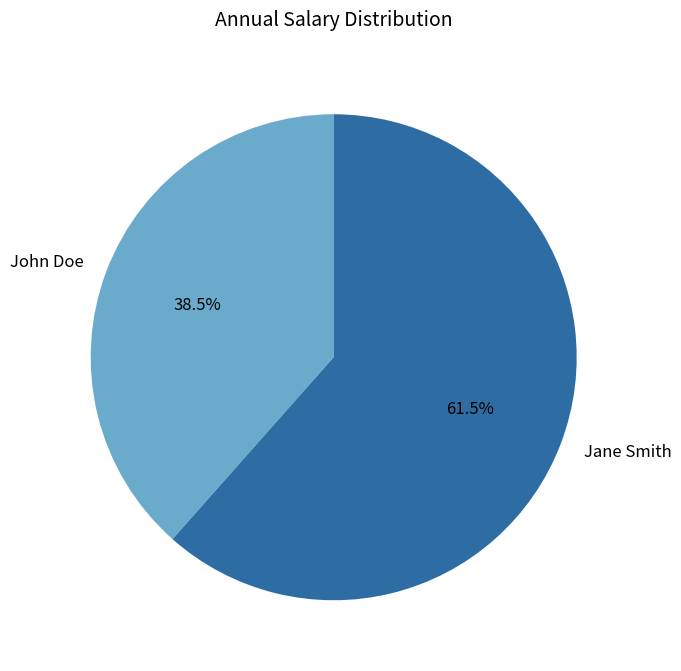

Which category has the biggest portion of the pie?

Jane Smith